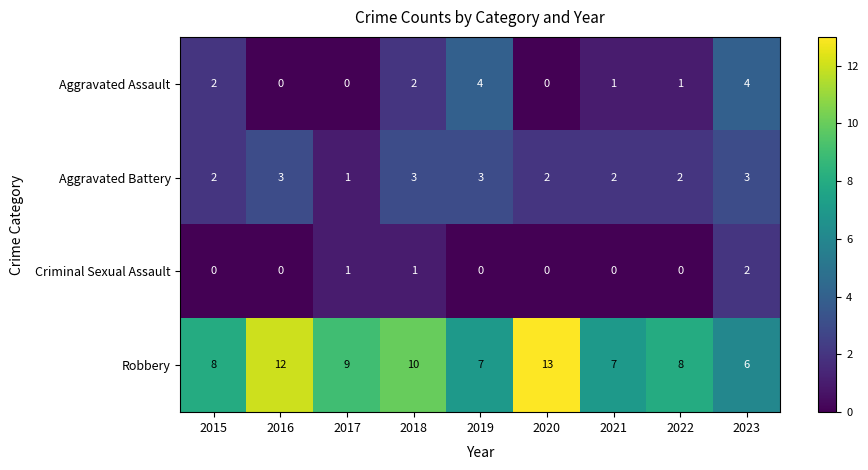

At how many categories does at least one series exceed 3?

9